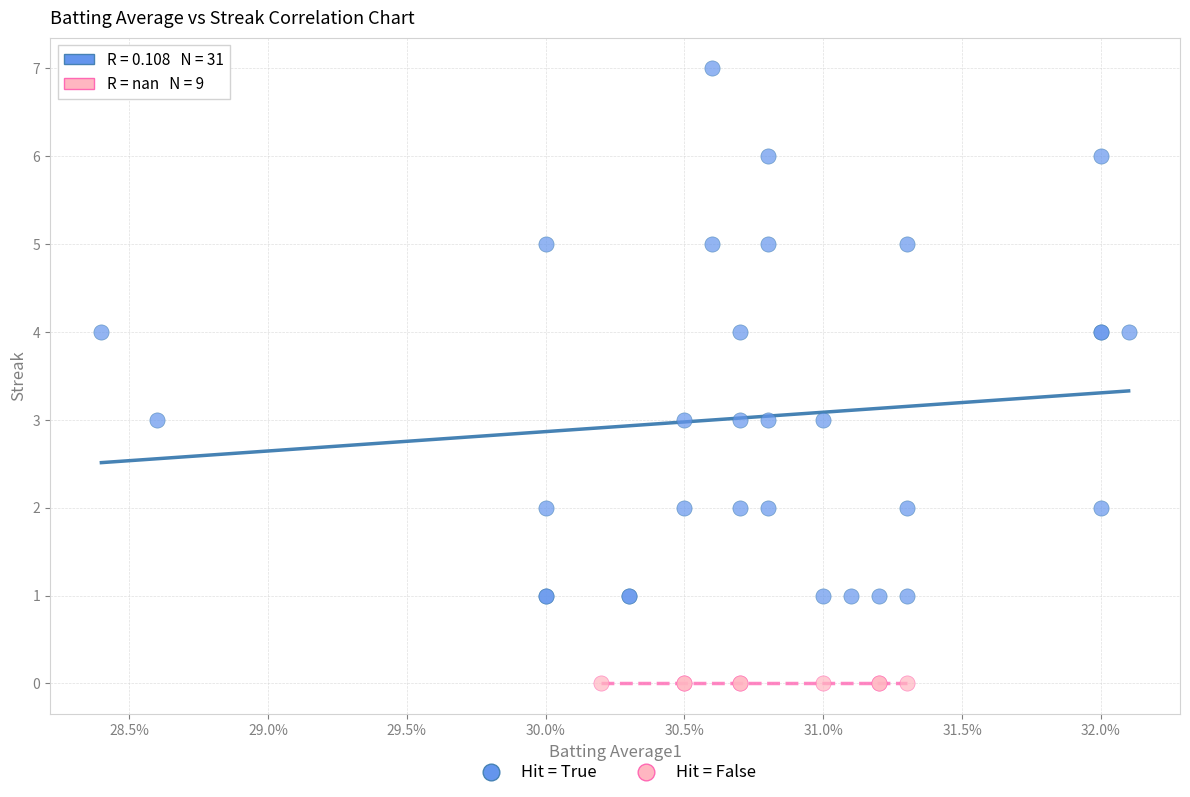

Which series reaches the minimum Y coordinate?

Hit = False